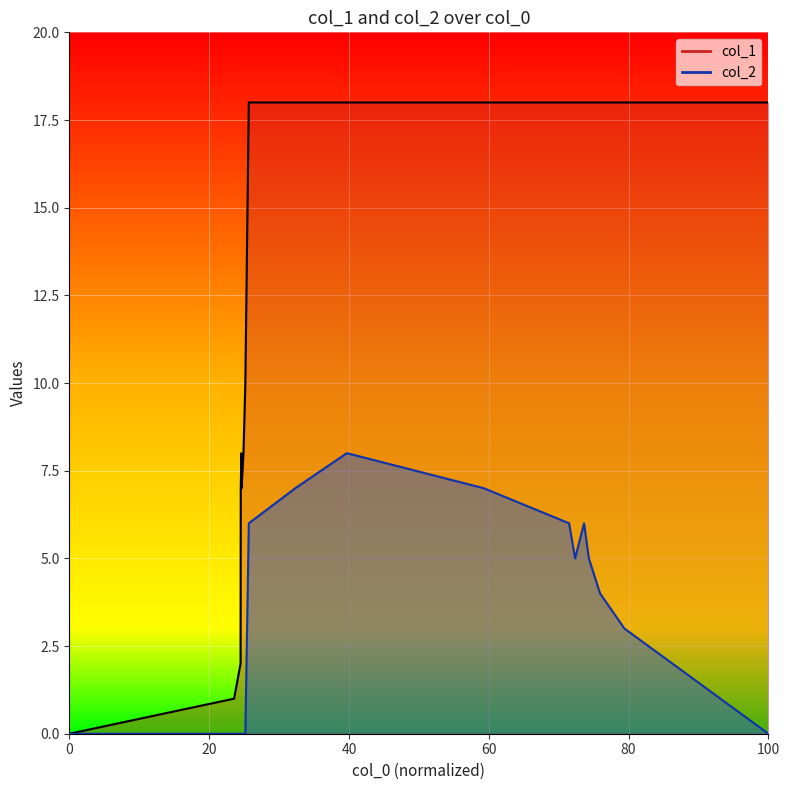

How many lines are shown in the chart?

2